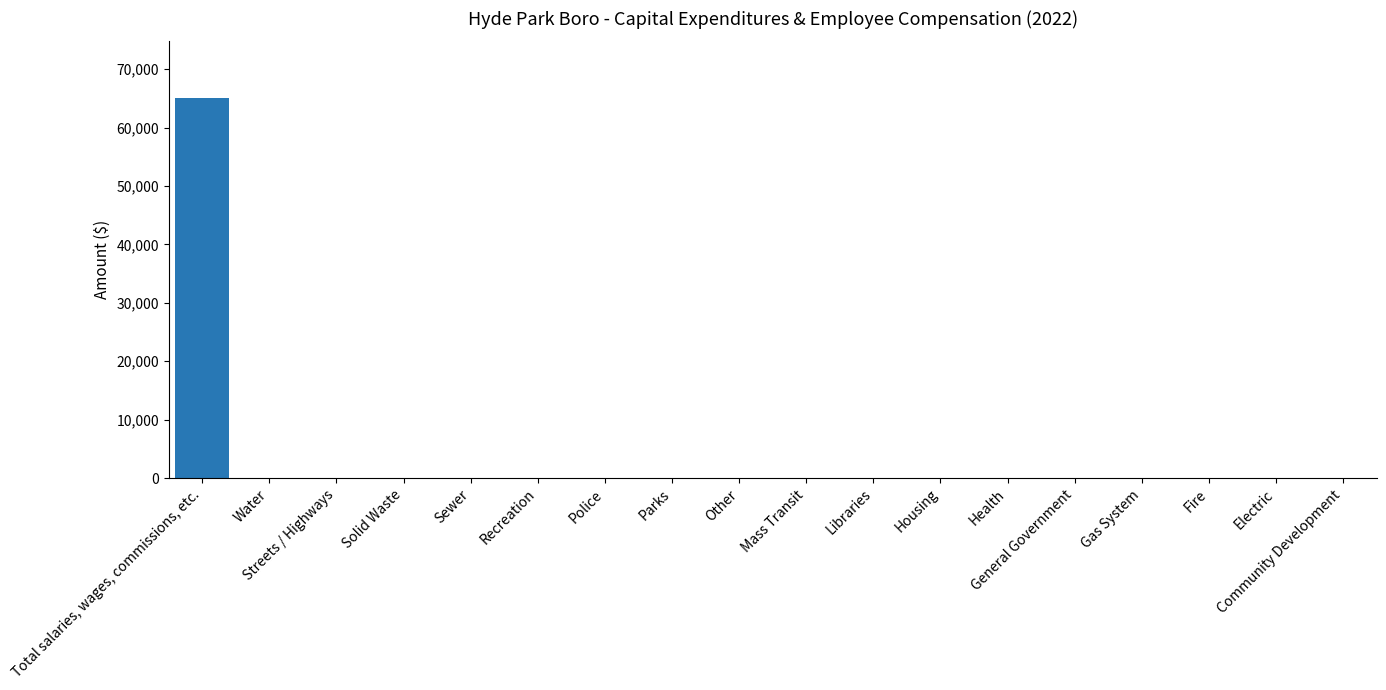

What is the greatest value displayed?

65029